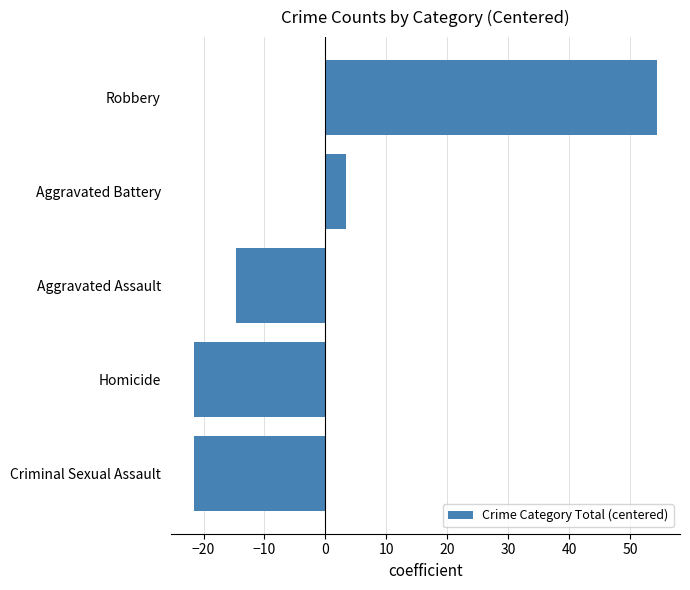

Which has a higher value, Robbery or Criminal Sexual Assault?

Robbery